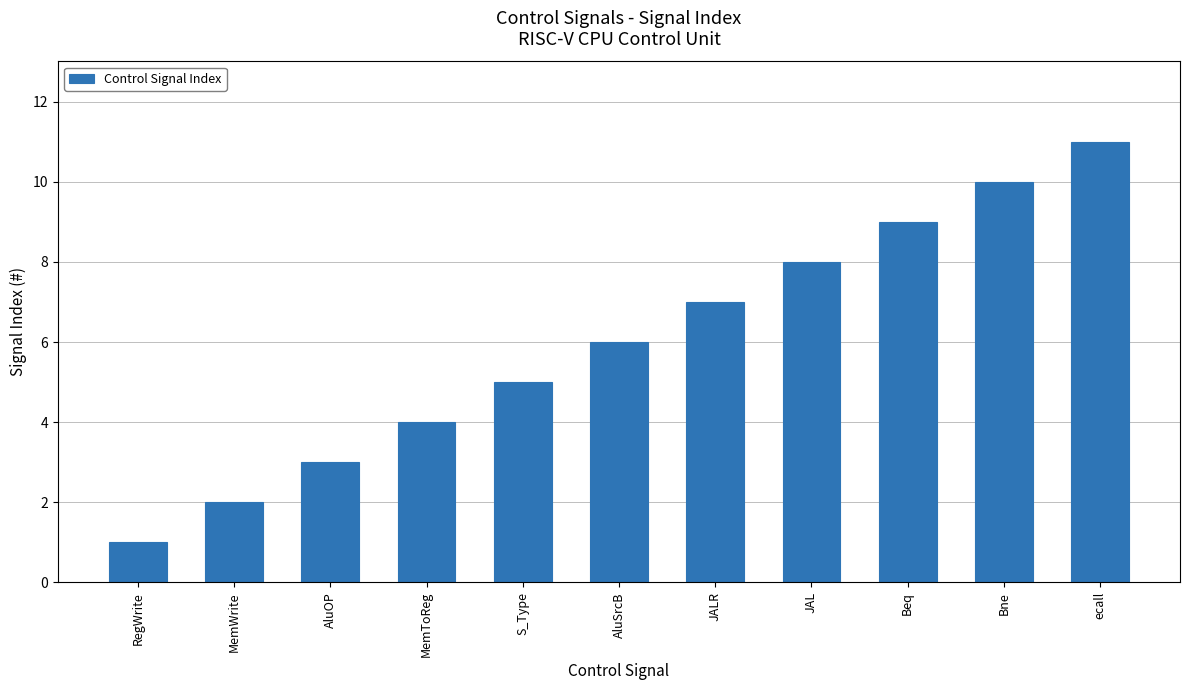

Is it true that the value at RegWrite is 1?

True